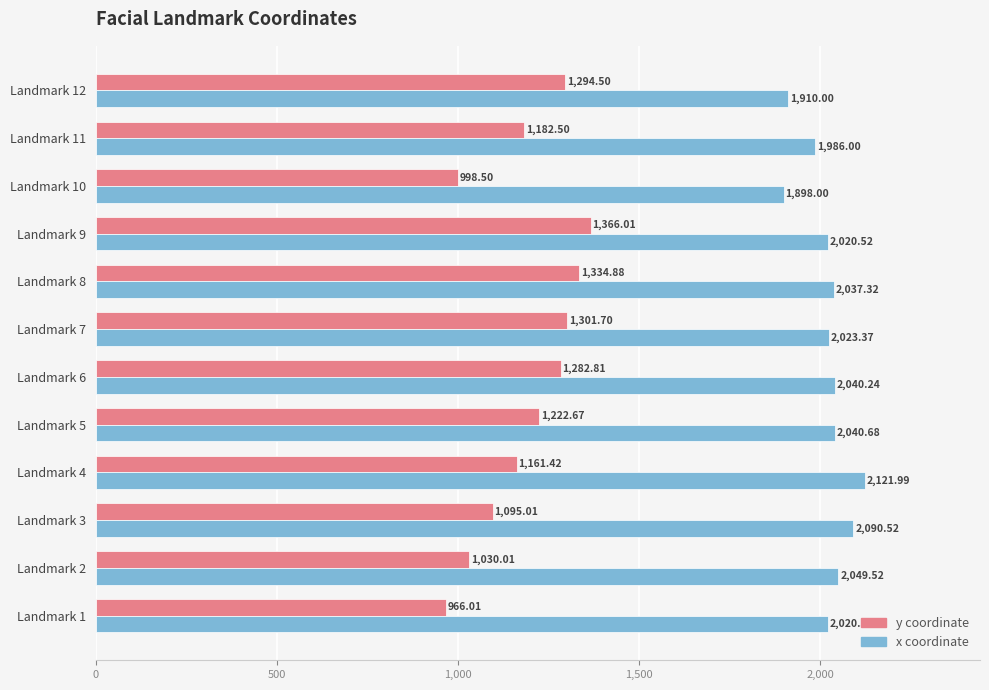

What is the difference between the highest and lowest values at Landmark 12?

615.5